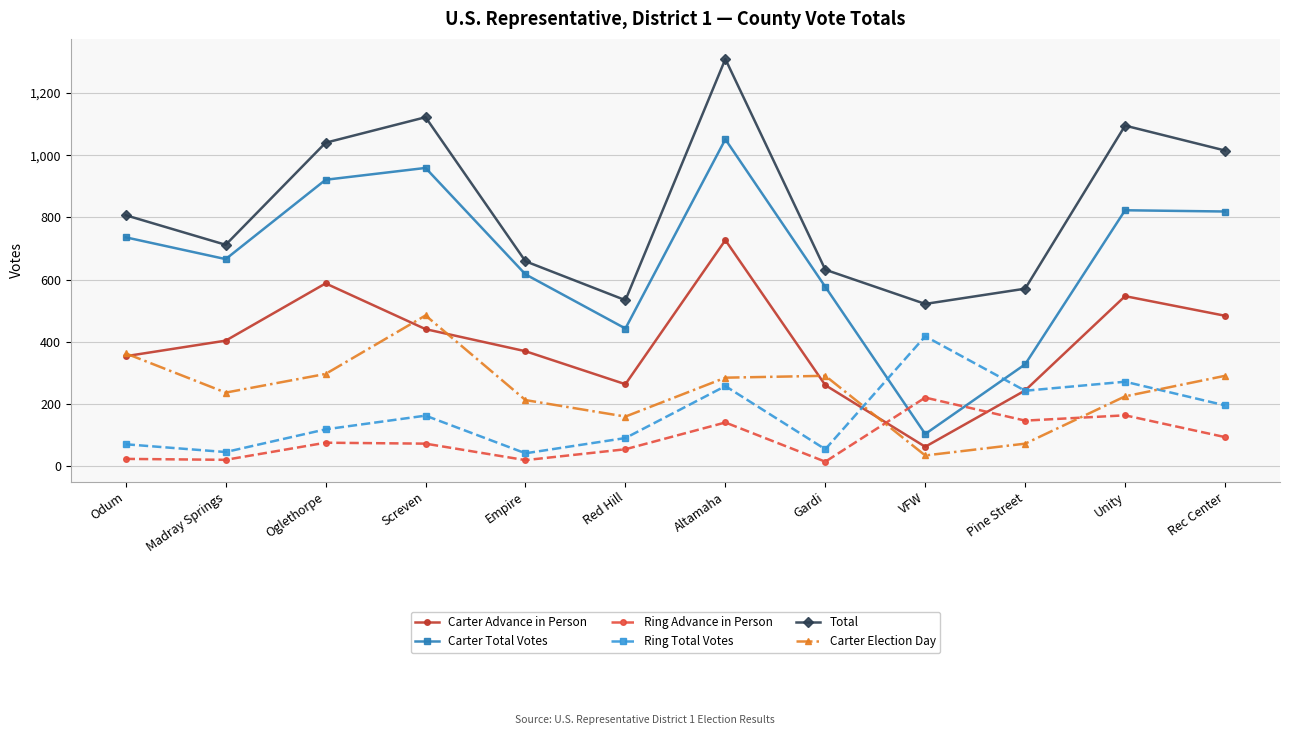

Where do Carter Election Day and Ring Advance in Person first cross each other?

Gardi and VFW